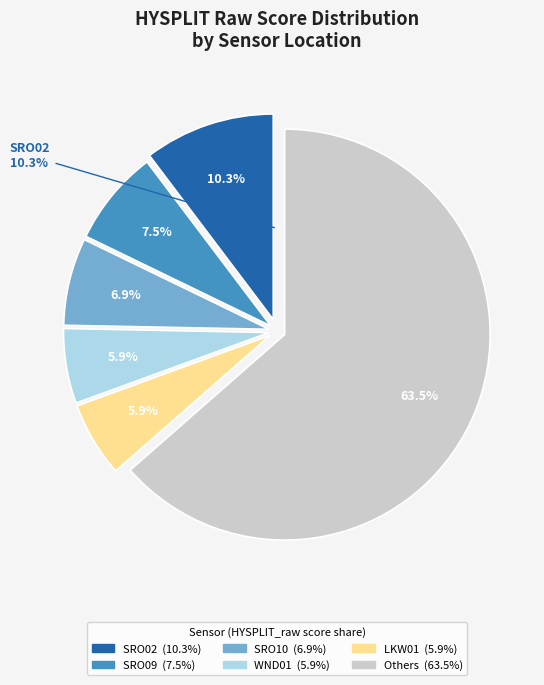

To the nearest percent, what portion does WND01 represent?

6%